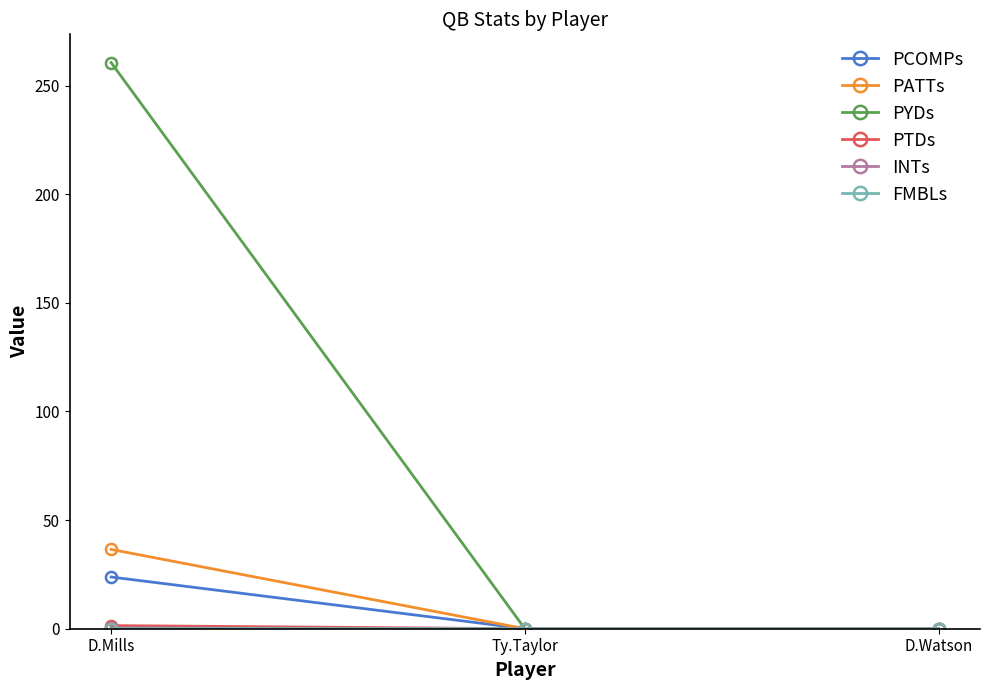

What position from the left is Ty.Taylor?

2